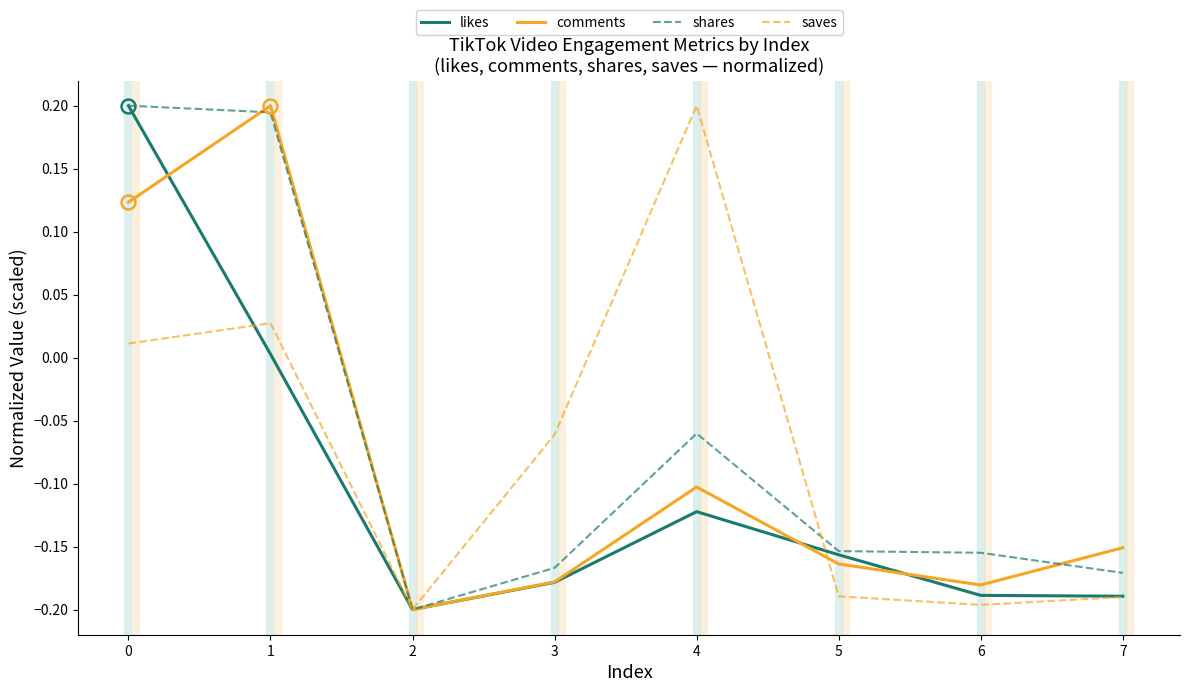

Between 0 and 6, which series saw the biggest shift?

likes